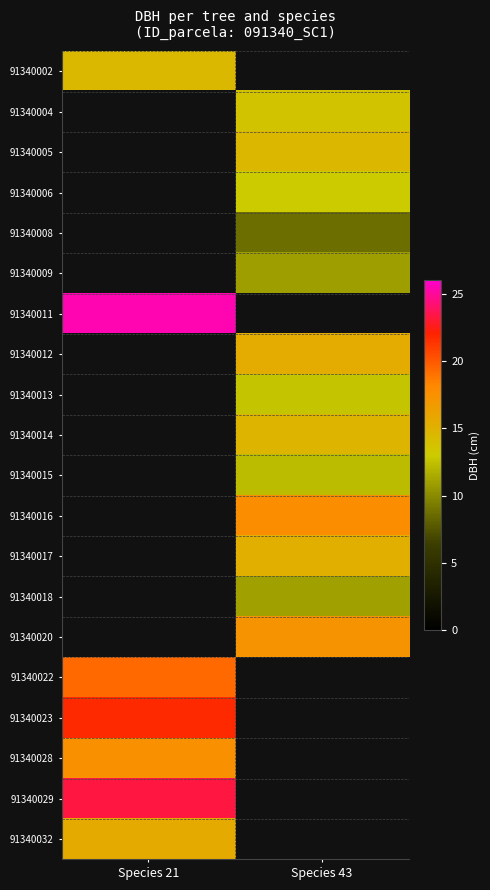

What is the spread (max minus min) of values at Species 21?

10.9